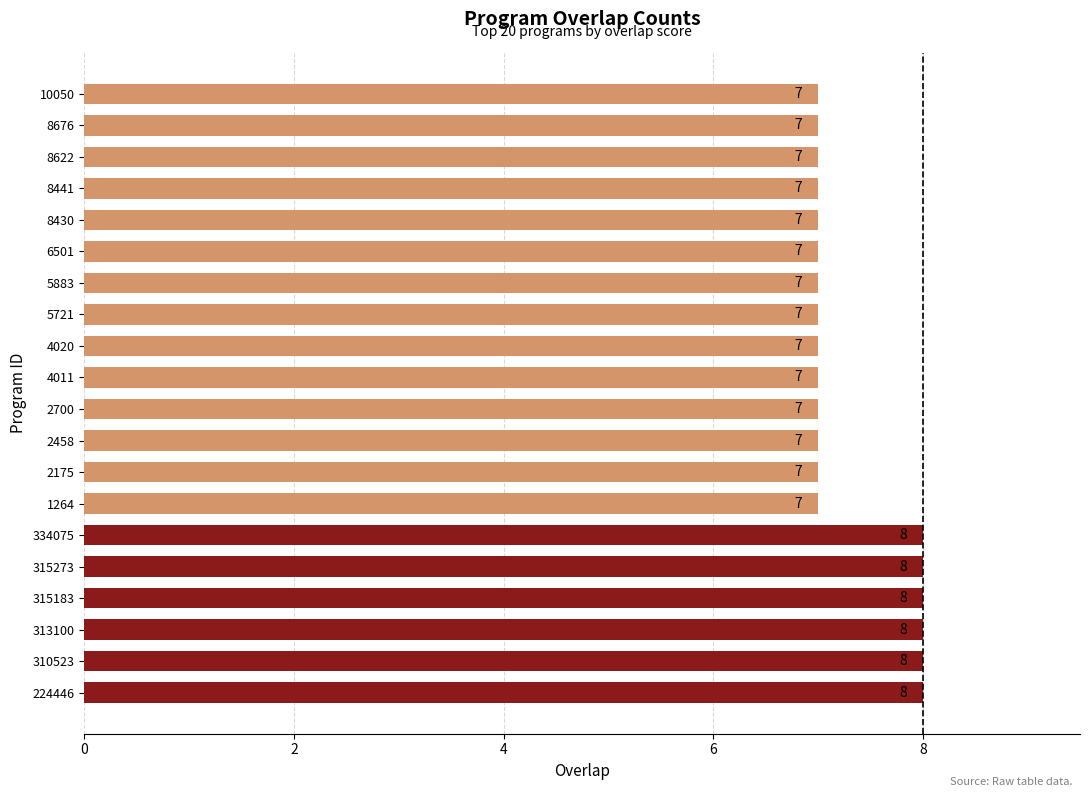

Reading top to bottom, what are all the values shown in this chart?

10050=7	8676=7	8622=7	8441=7	8430=7	6501=7	5883=7	5721=7	4020=7	4011=7	2700=7	2458=7	2175=7	1264=7	334075=8	315273=8	315183=8	313100=8	310523=8	224446=8